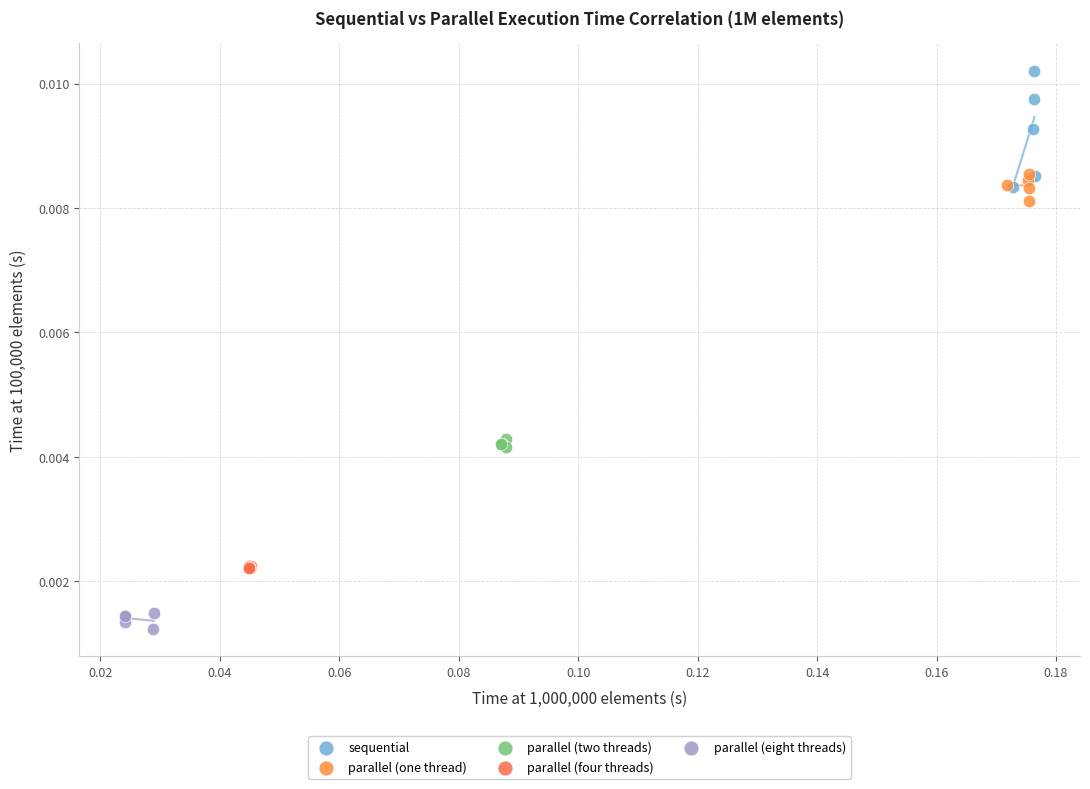

Which series has the largest Y range (max minus min)?

sequential